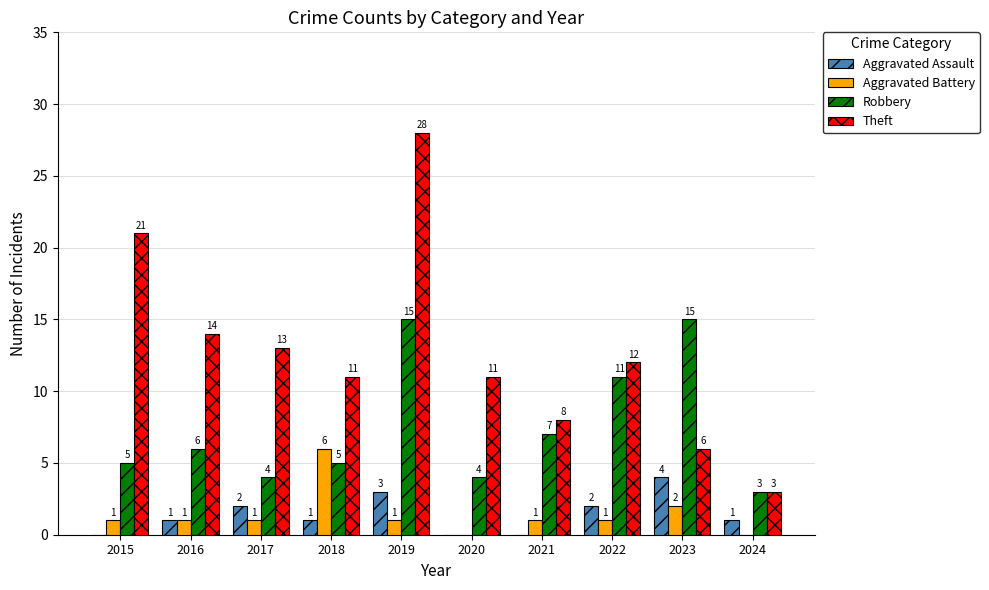

Between 2017 and 2019, which series saw the biggest shift?

Theft